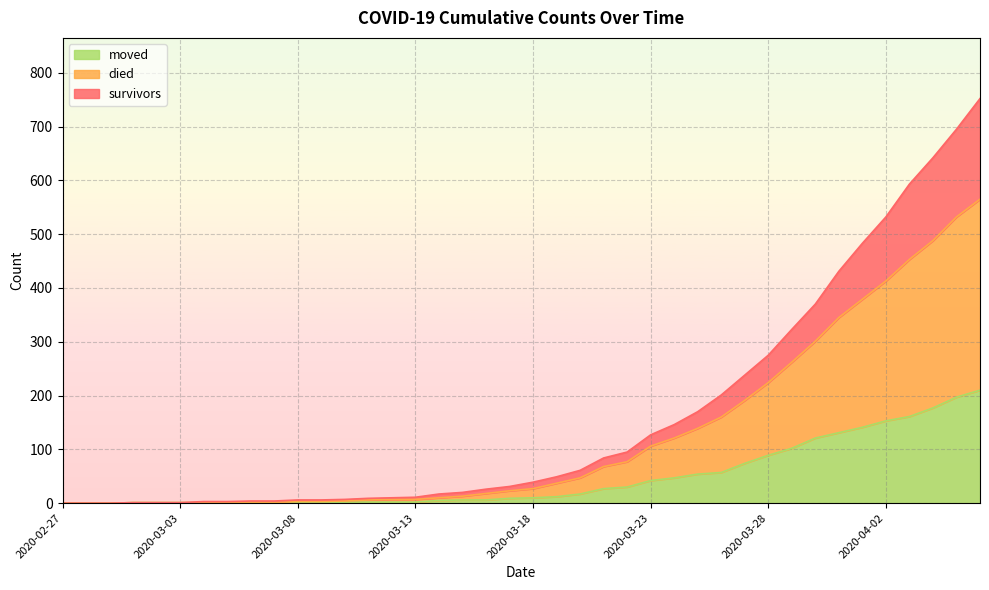

What is the maximum value for moved?

210